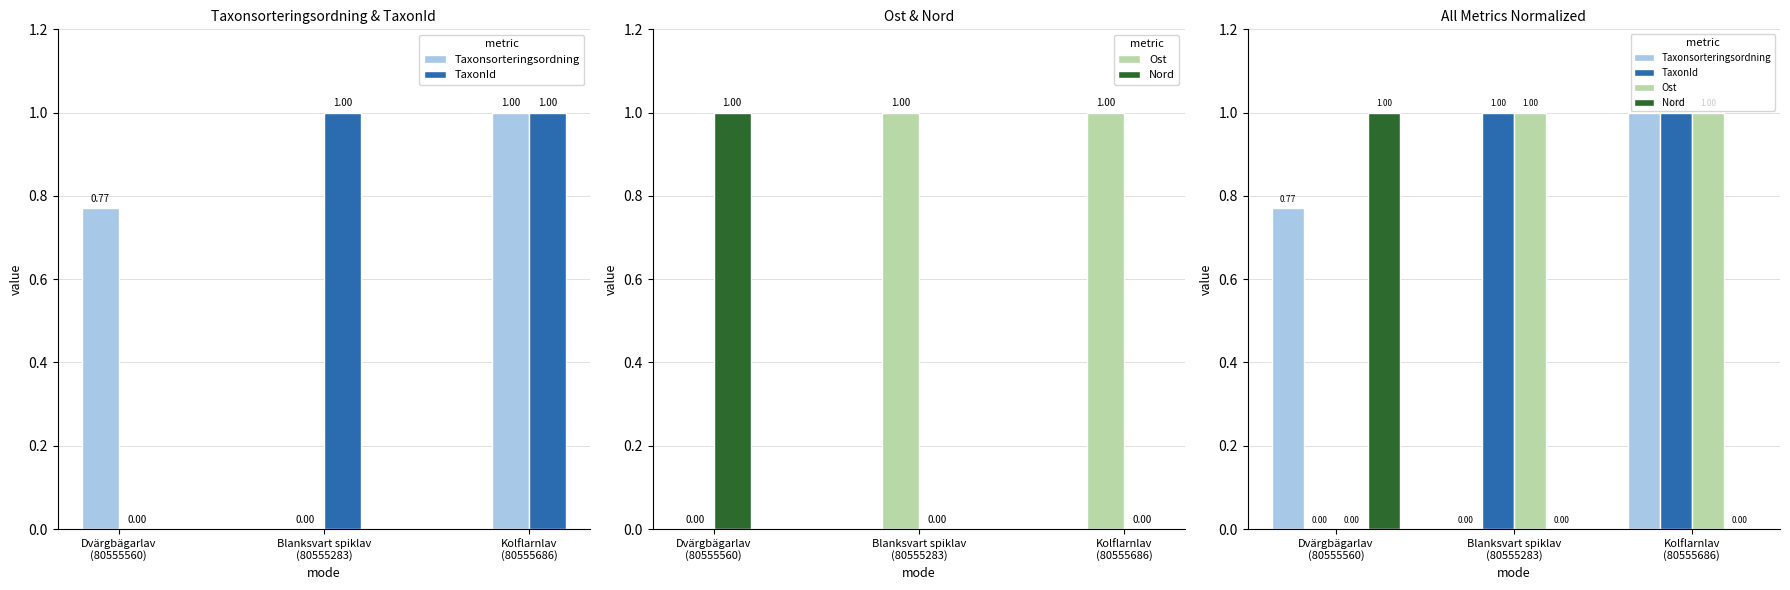

True or false: TaxonId has a value of 1.7 at Blanksvart spiklav
(80555283).

False